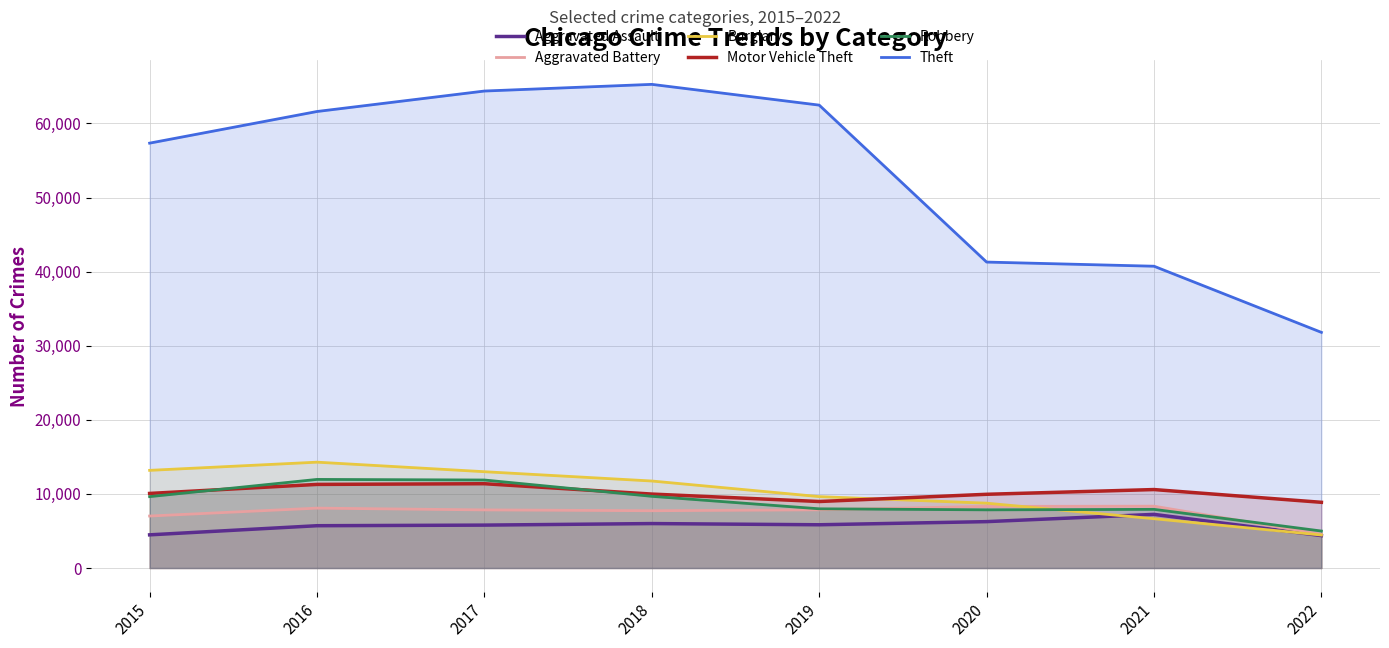

What is the spread (max minus min) of values at 2021?

34081